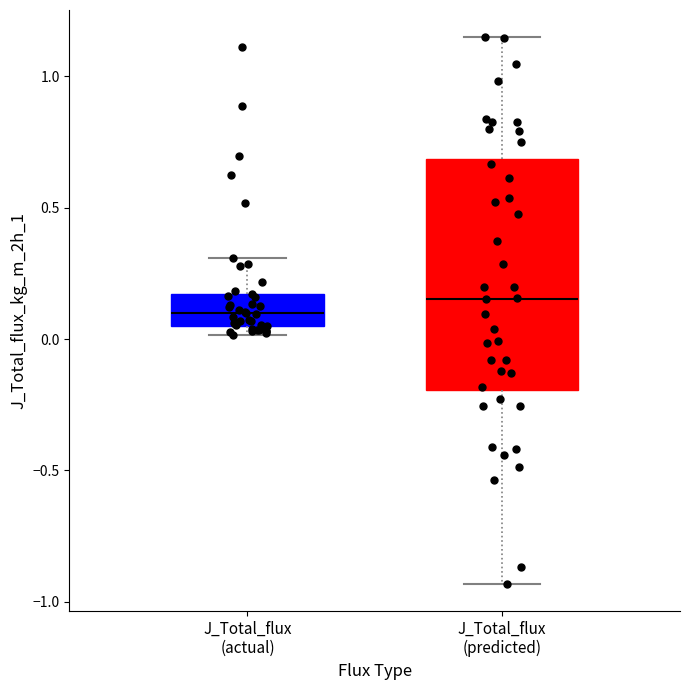

Reading left to right, transcribe this box plot: for each box, give where its median line is, the range the box spans, and where its two whiskers end, as read against the y-axis. The values are not printed on the chart, so give them approximately, as read against the axis.

J_Total_flux (actual): median 0.10, box 0.05 to 0.15, whiskers 0.00 to 0.30
J_Total_flux (predicted): median 0.15, box -0.20 to 0.70, whiskers -0.95 to 1.15